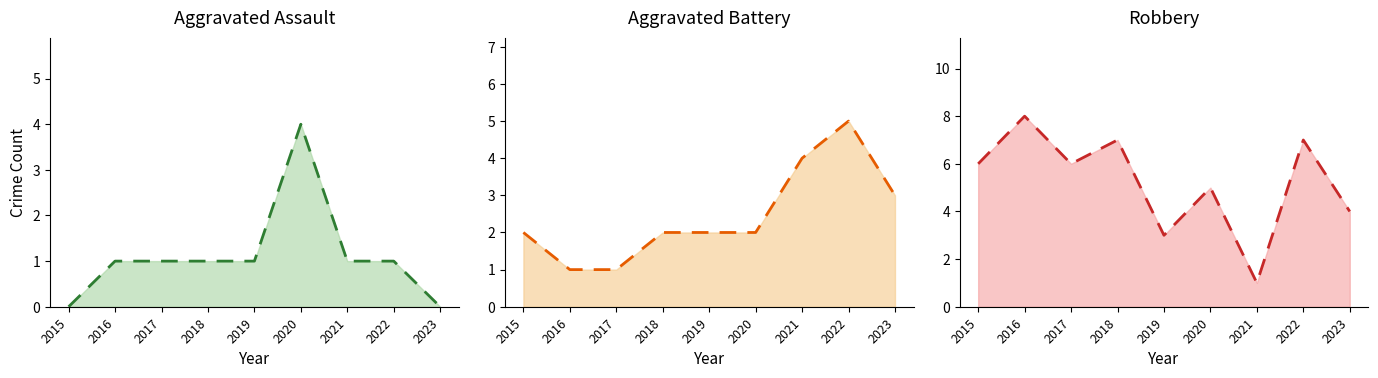

At which label does Aggravated Assault reach its peak?

2020